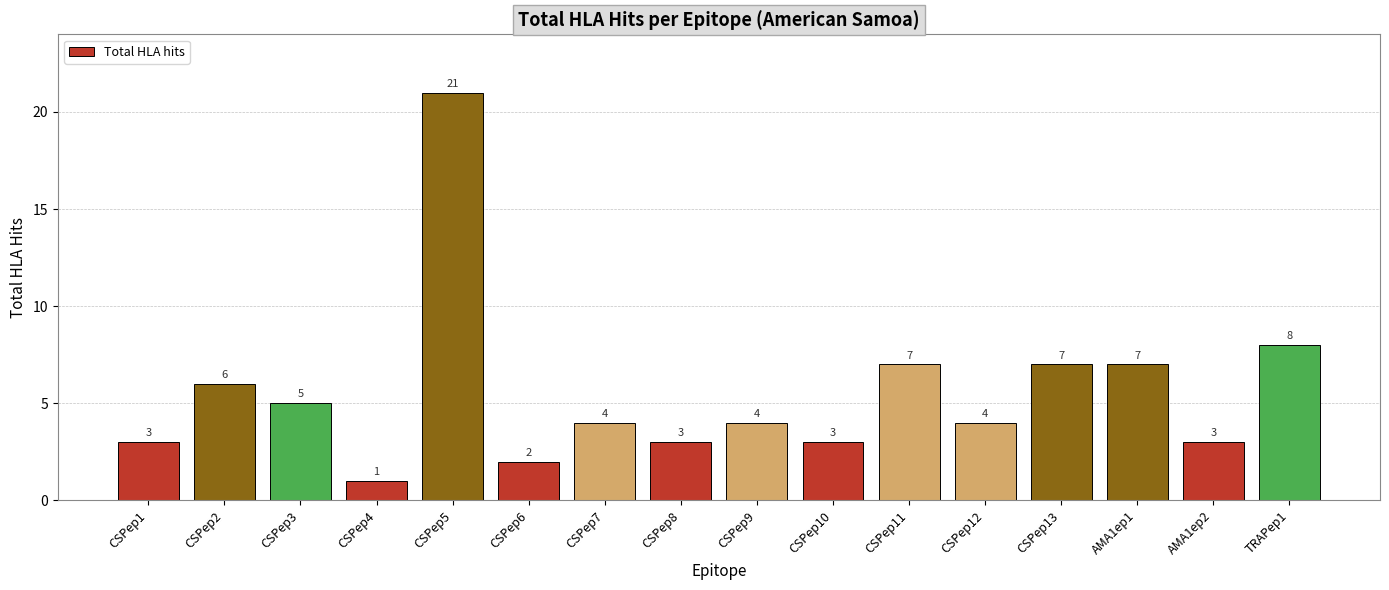

Approximately how many times larger is the value at CSPep10 compared to CSPep6?

1.5